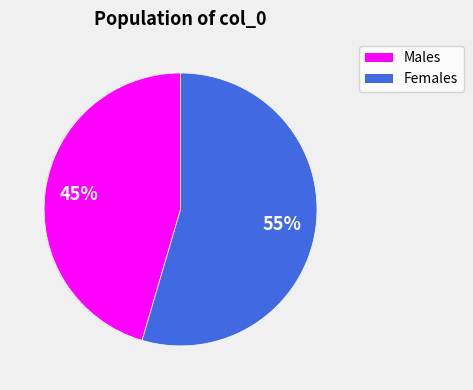

Which category has the biggest portion of the pie?

Females